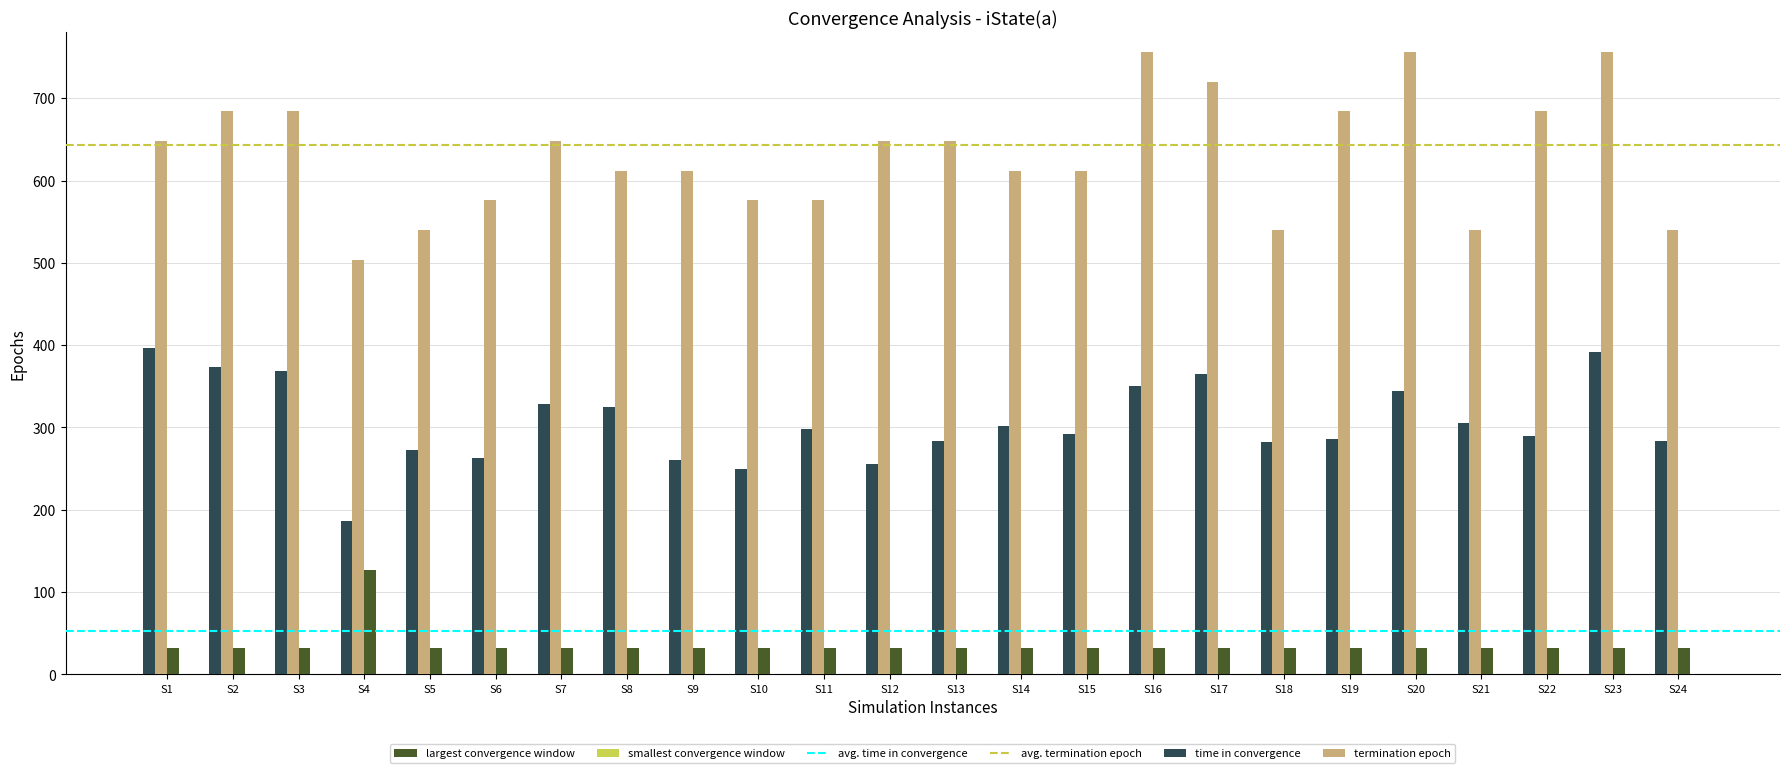

Is it true that time in convergence equals 85.6 at S16?

False